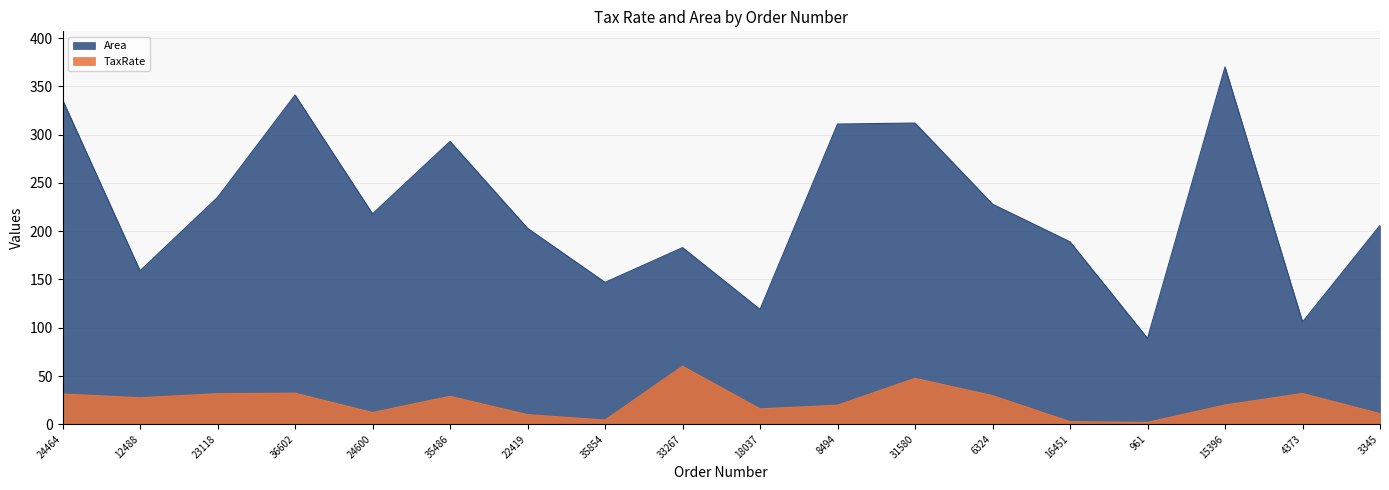

What is the sum of all TaxRate values?

419.2